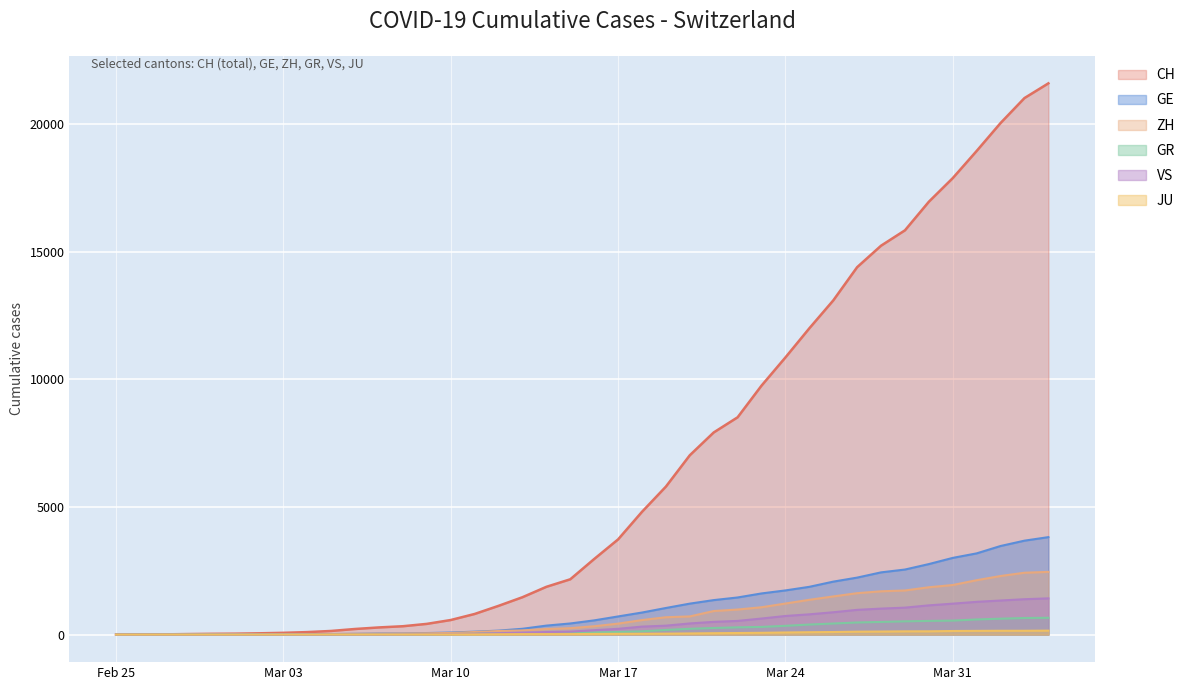

Which series has the largest total across all categories?

CH